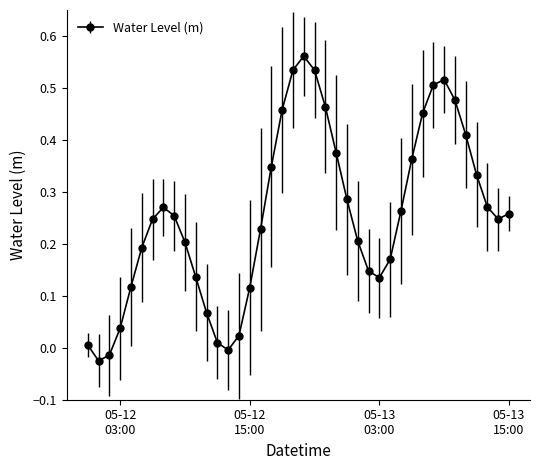

What is the sum of all values?

10.2